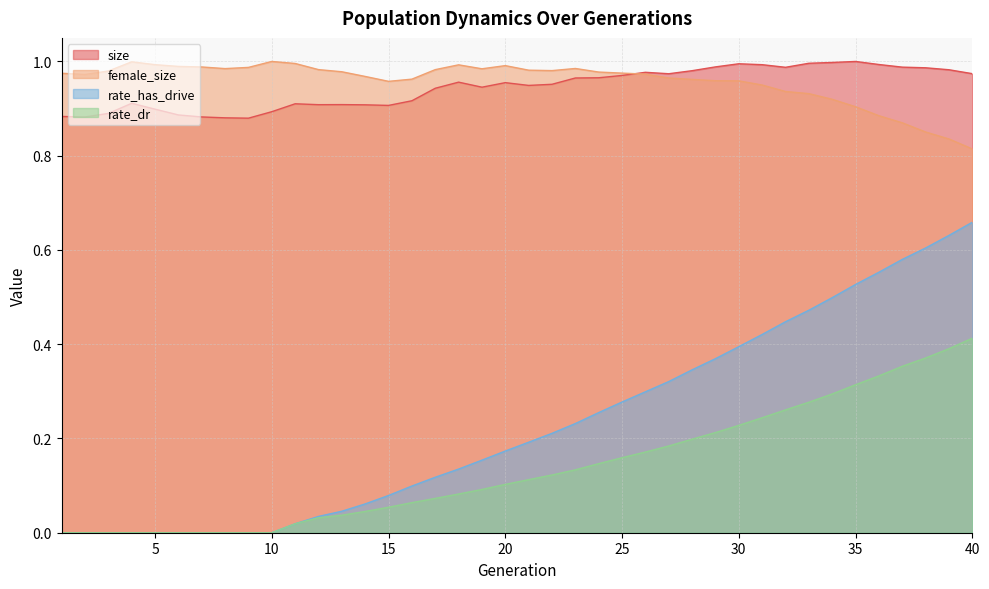

Which has a higher value, 1 or 19?

19